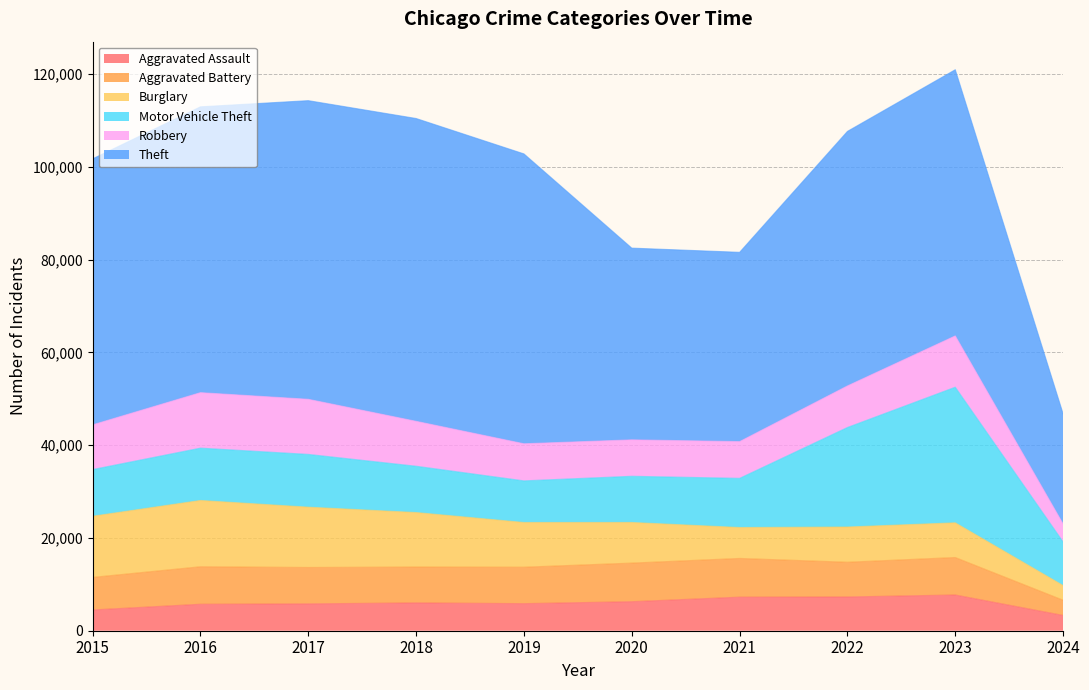

What are all the series names shown in the legend?

Aggravated Assault, Aggravated Battery, Burglary, Motor Vehicle Theft, Robbery, Theft